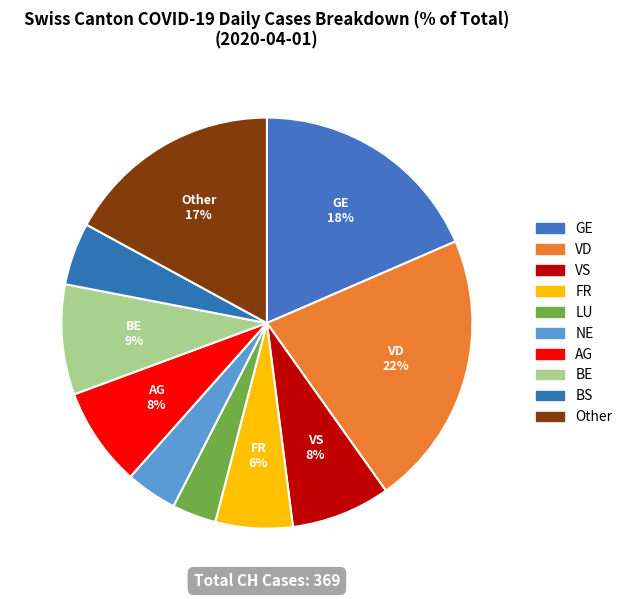

How many segments does this pie chart have?

10